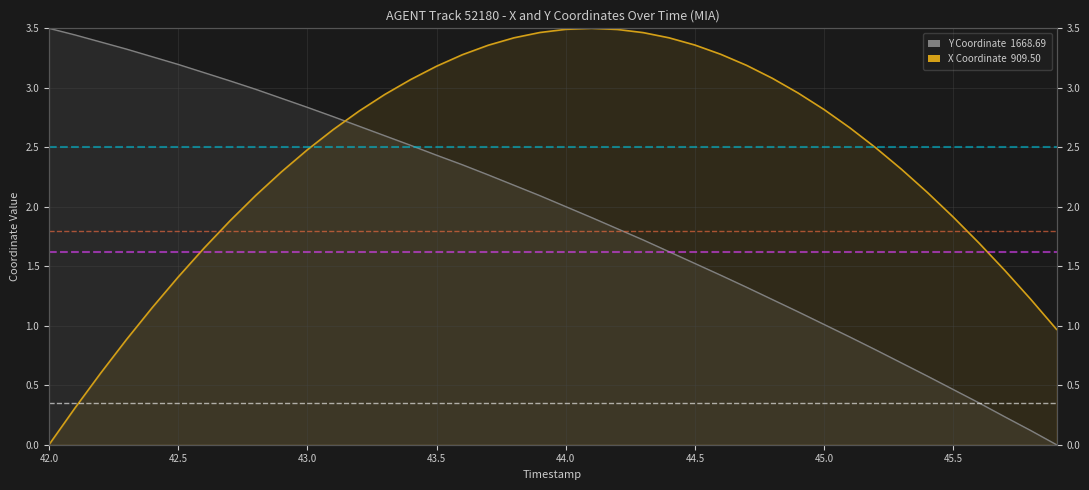

After their last crossing, which series has the higher values: X Coordinate or Y Coordinate?

X Coordinate